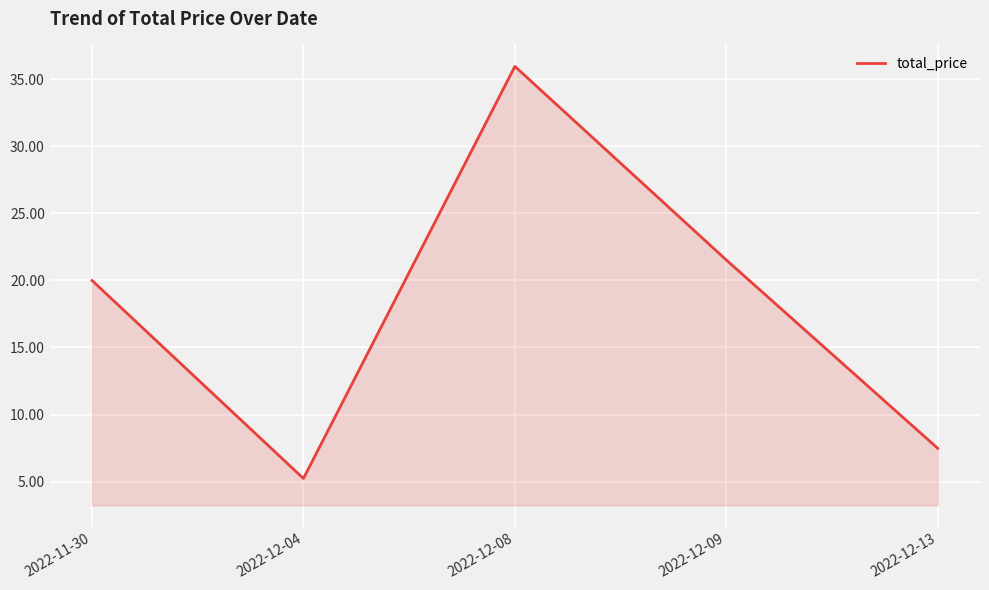

What position from the left is 2022-11-30?

1